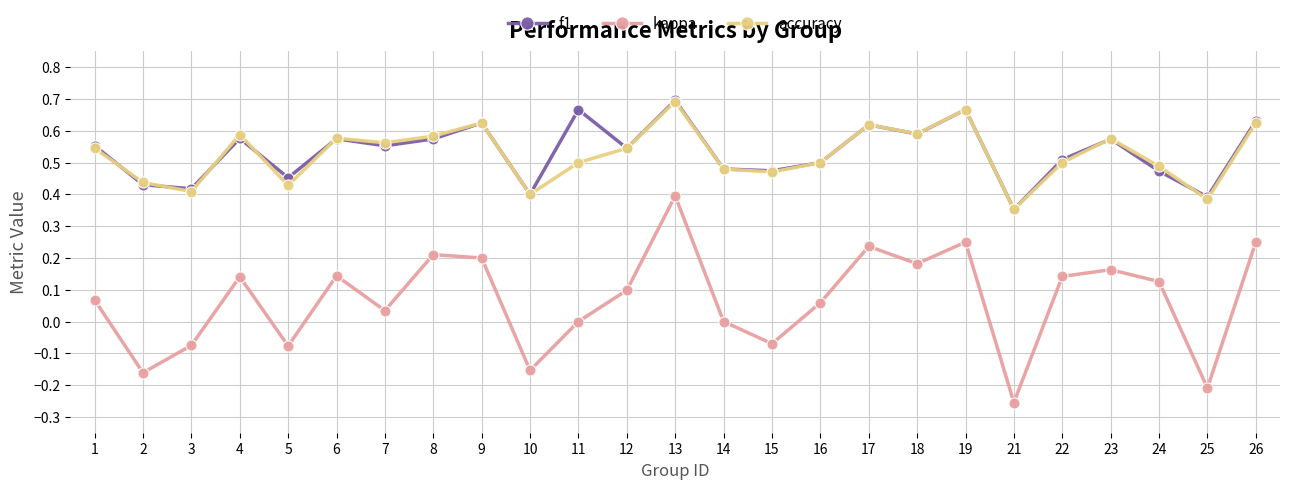

At which category does kappa reach its first local valley?

2